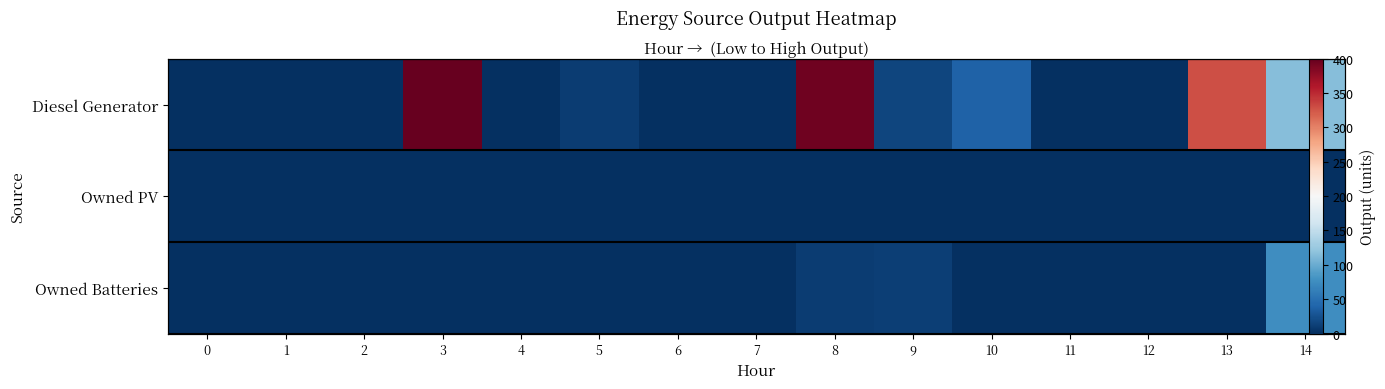

Rank the series at 8 from highest to lowest value.

Diesel Generator, Owned Batteries, Owned PV